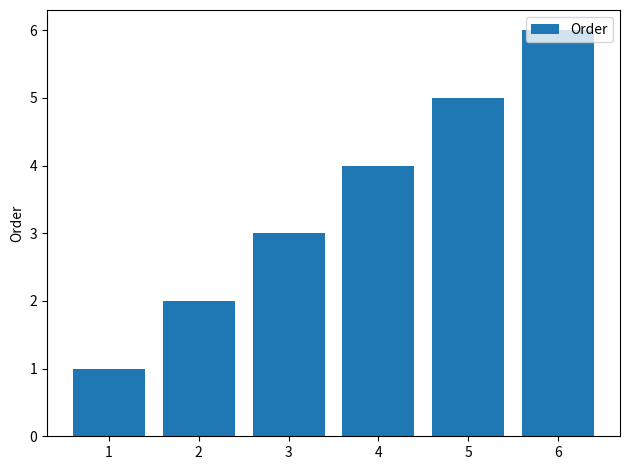

At which label is the value closest to 3?

3